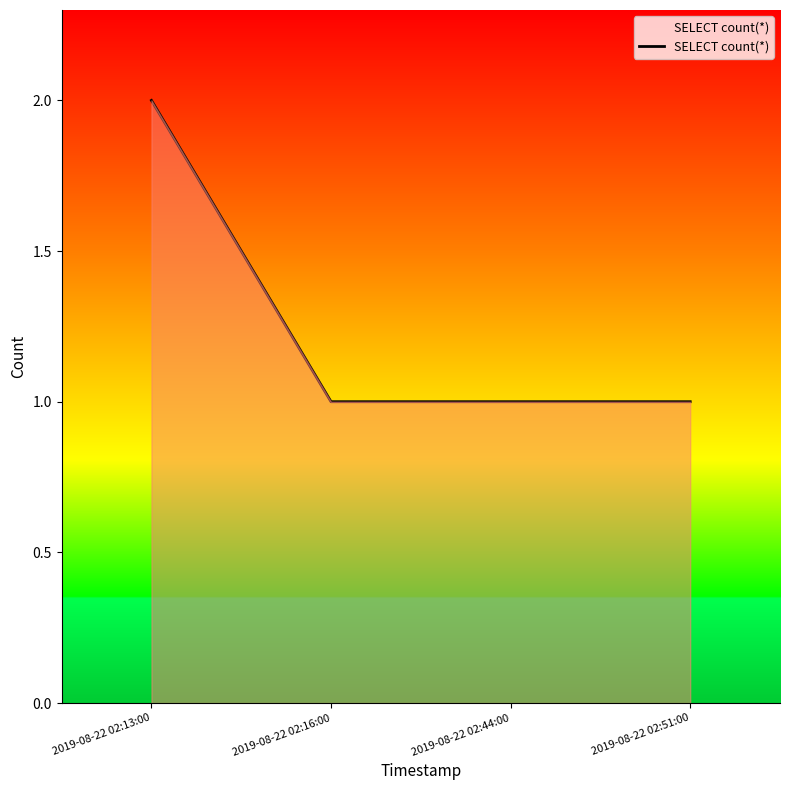

What is the sum of all values?

5